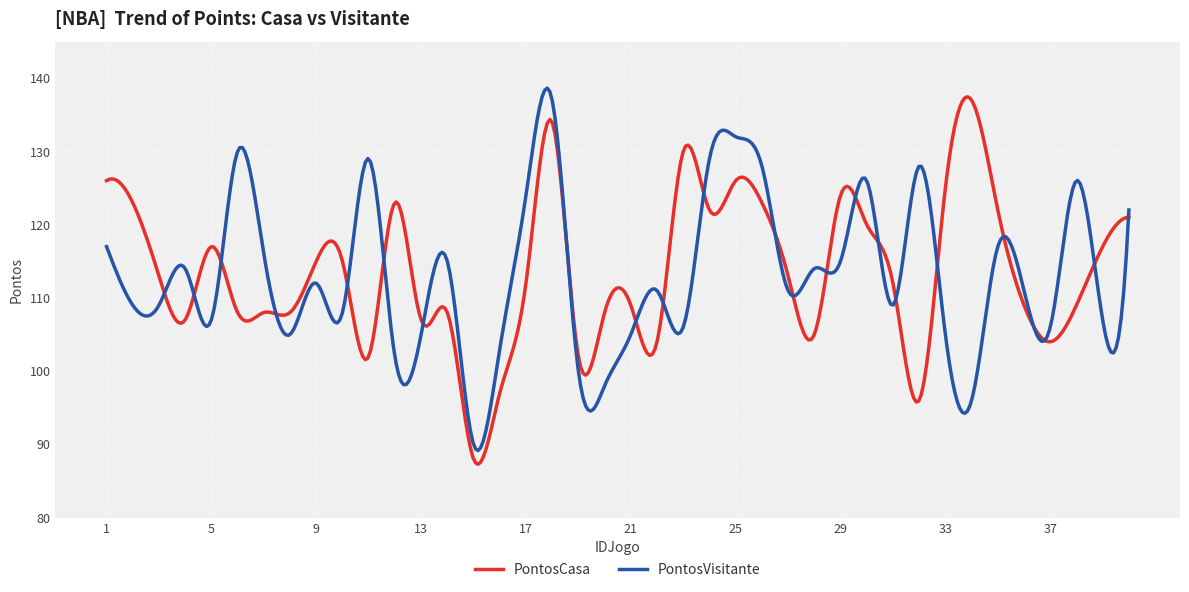

True or false: PontosCasa has more than 1 points higher than both neighbors.

True